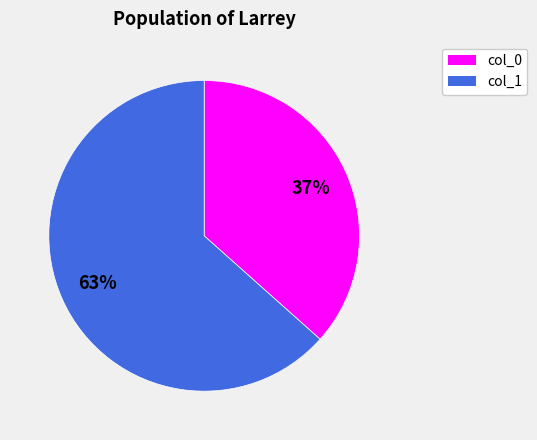

Does any single category account for the majority?

Yes